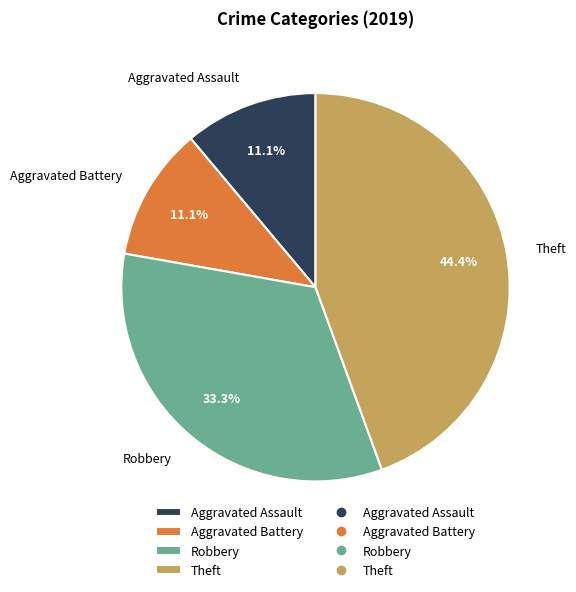

Does Theft represent more than half of the total?

No